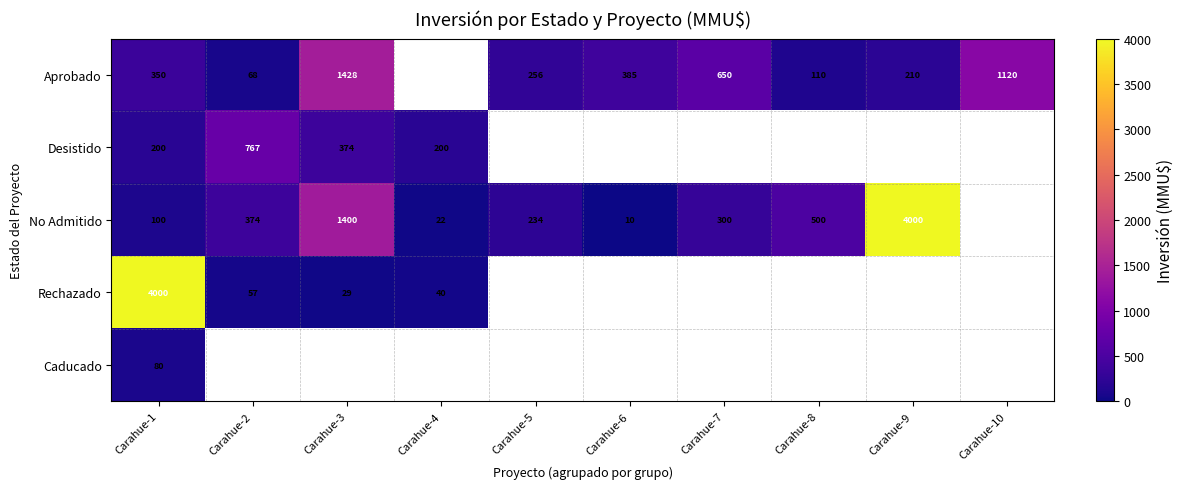

At which category is the sum across all series the highest?

Carahue-1